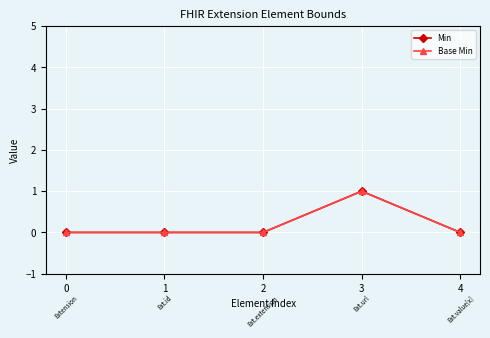

How many interior local peaks does the Base Min series have?

1